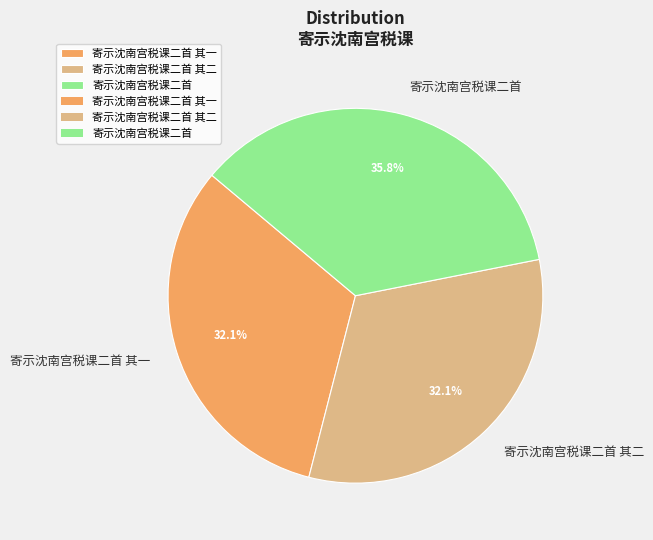

To the nearest percent, what portion does 寄示沈南宫税课二首 represent?

36%